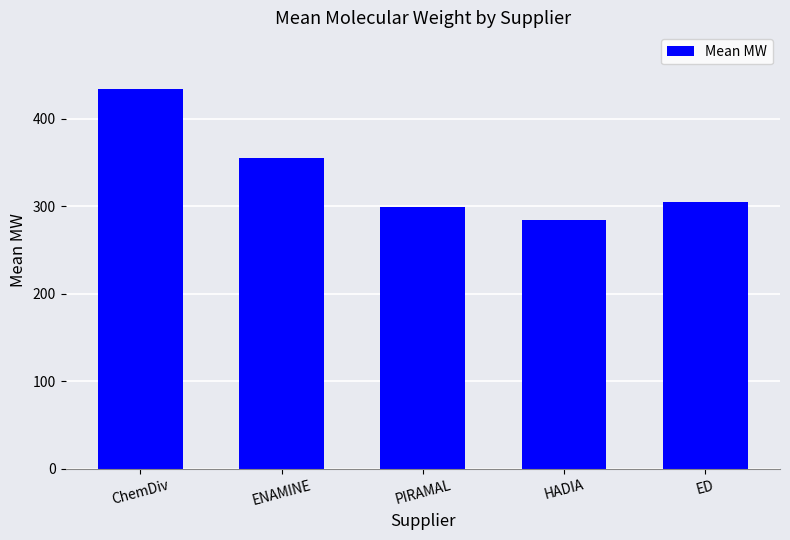

What is the difference between the values at ChemDiv and HADIA?

149.5